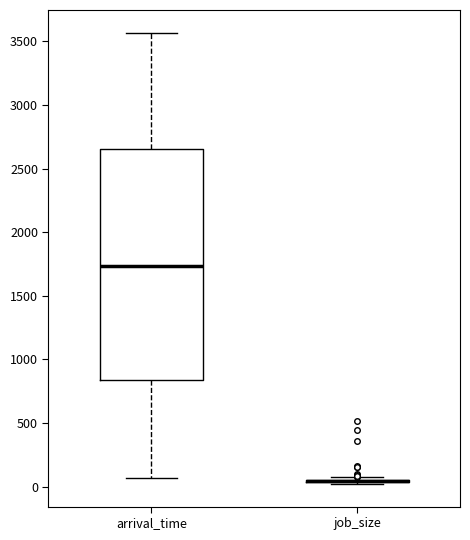

Reading left to right, transcribe this box plot: for each box, give where its median line is, the range the box spans, and where its two whiskers end, as read against the y-axis. The values are not printed on the chart, so give them approximately, as read against the axis.

arrival_time: median 1750, box 850 to 2650, whiskers 50 to 3550
job_size: box collapsed to a line at 50, whiskers 0 to 50